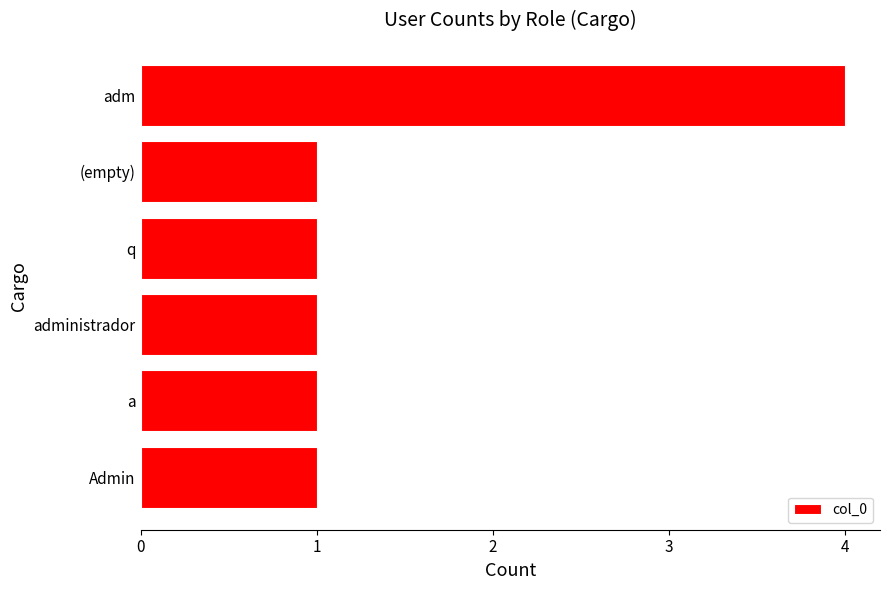

Count the number of categories in the chart.

6